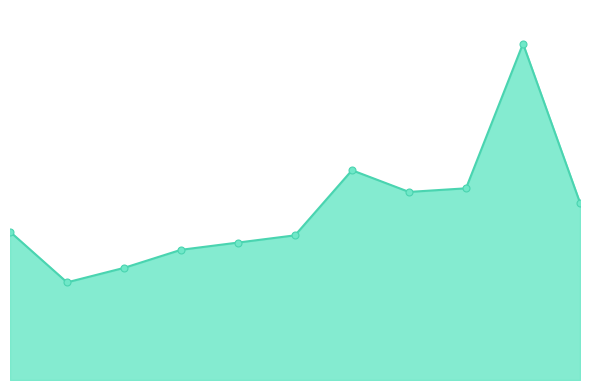

Which label corresponds to the largest value in the chart?

2024